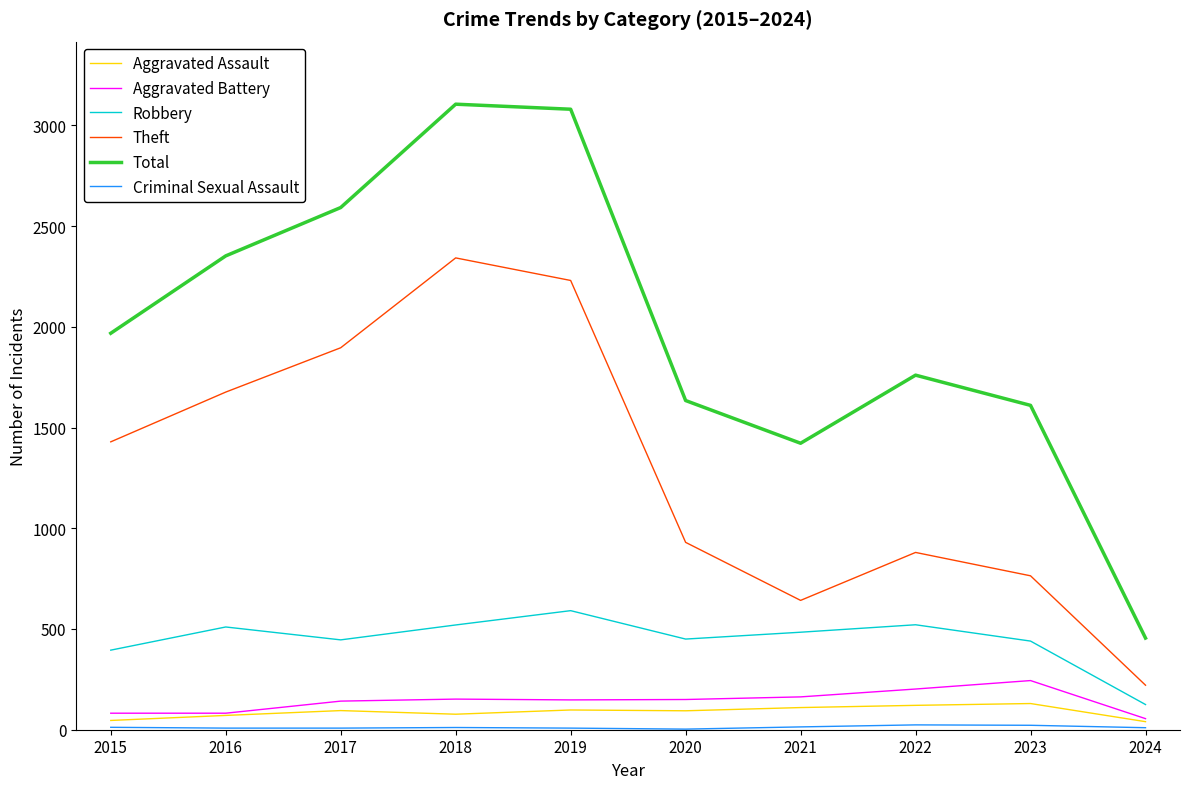

How many categories are shown in the chart?

10